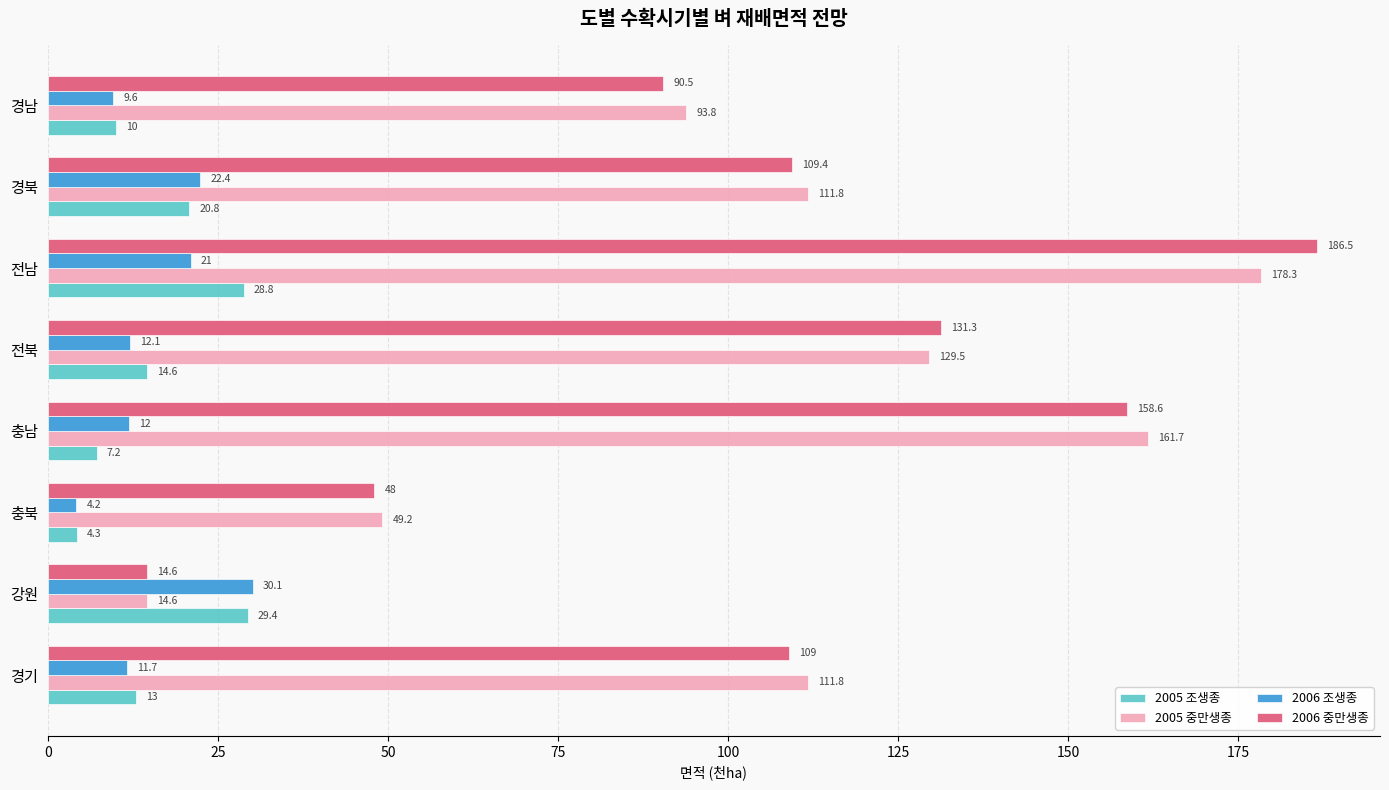

Where is 2006 조생종 nearest to the value 17?

전남